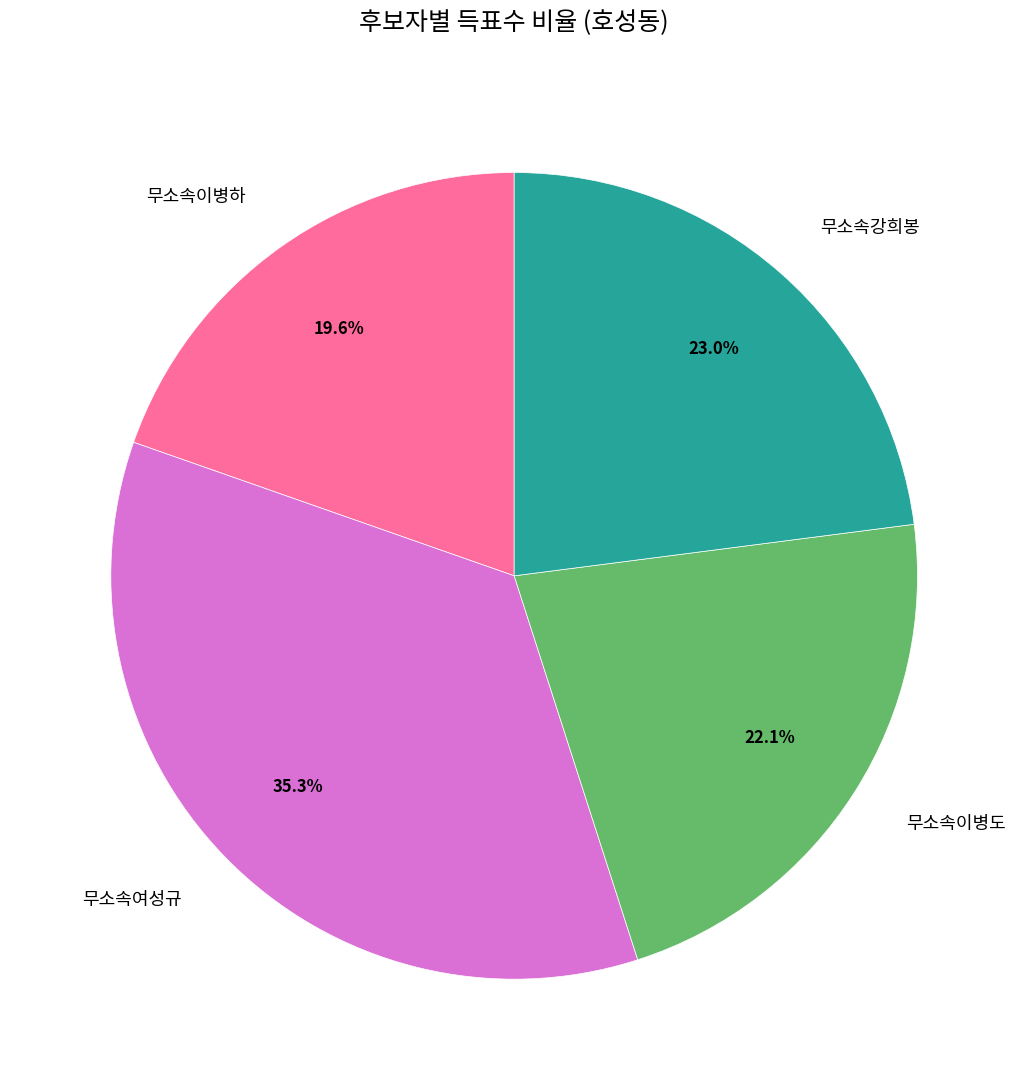

Is there any slice that represents more than half of the pie?

No